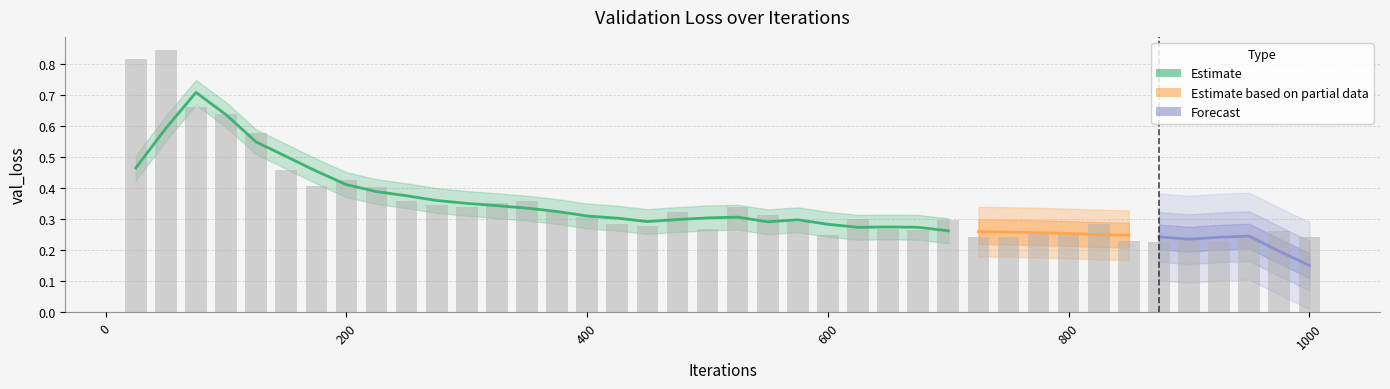

What is the sum of the values at 275 and 900?

0.6